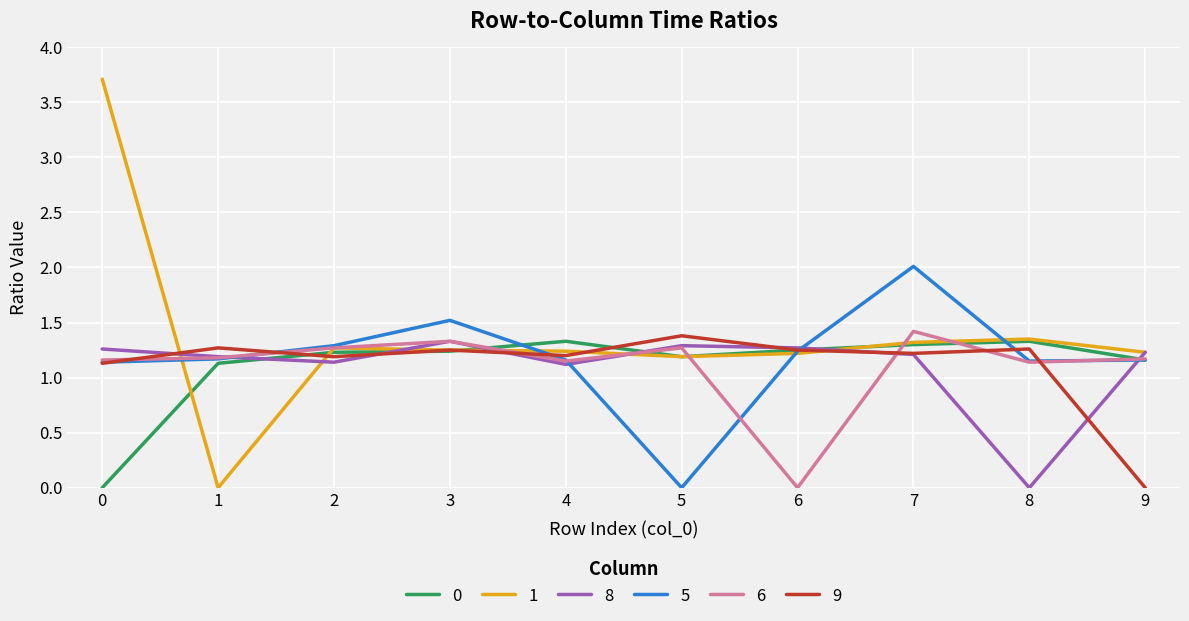

The 0 series shows -0.5 at 0. True or false?

False